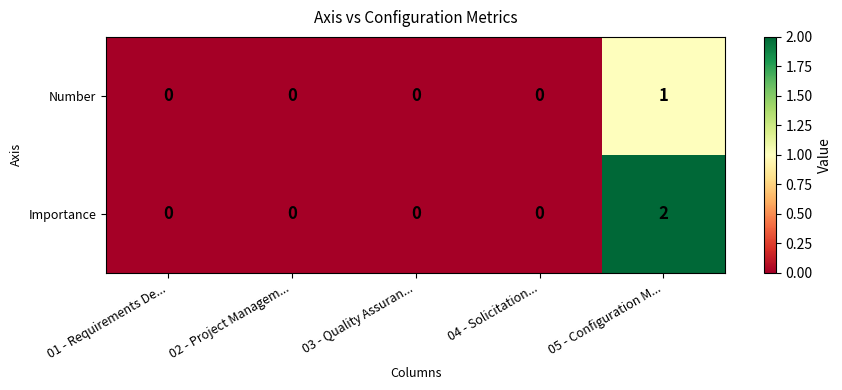

List the series in order of their overall mean, highest first.

Importance, Number